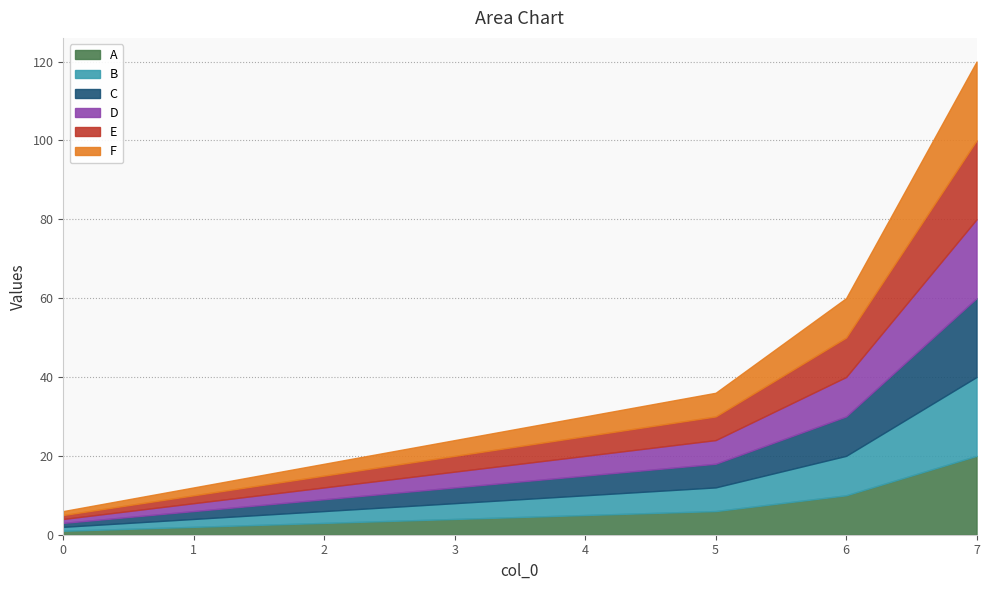

True or false: E and F cross at least once.

False